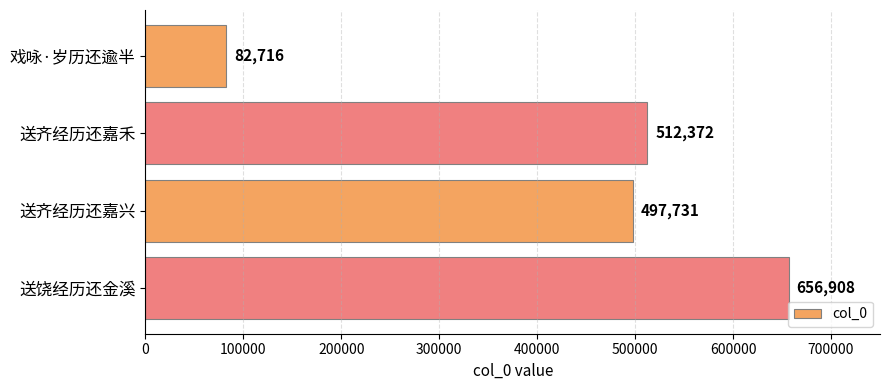

How many bars are there in total?

4